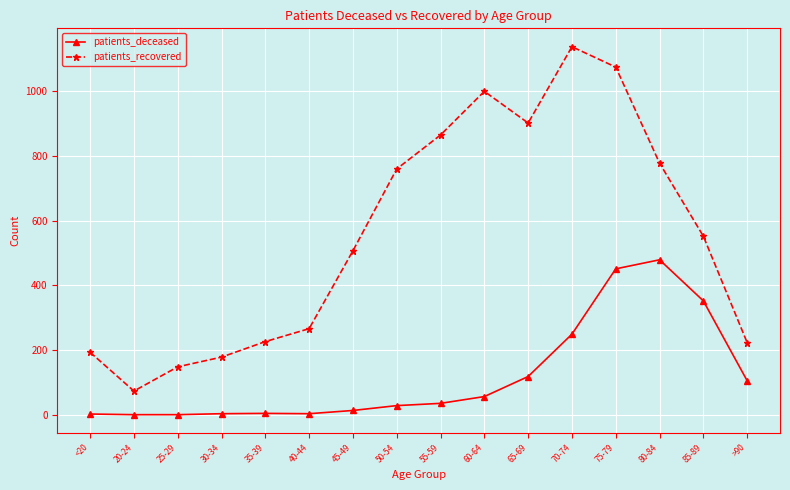

Where is patients_recovered nearest to the value 605?

85-89